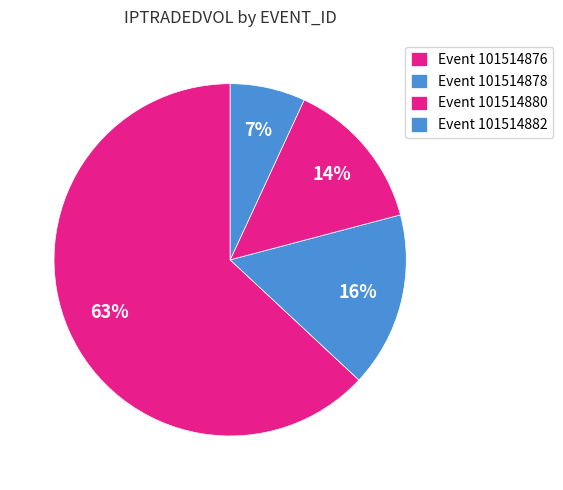

Count the number of slices in the pie.

4